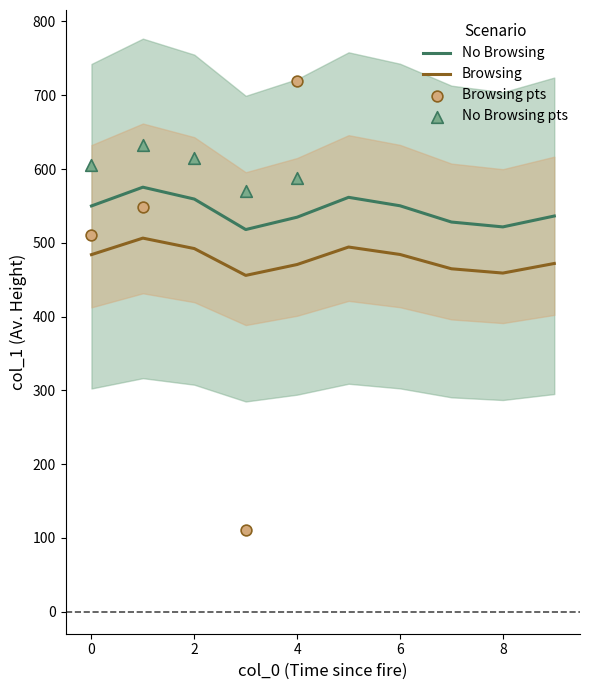

What is the ratio of the value at 9 to the value at 7?

1.0